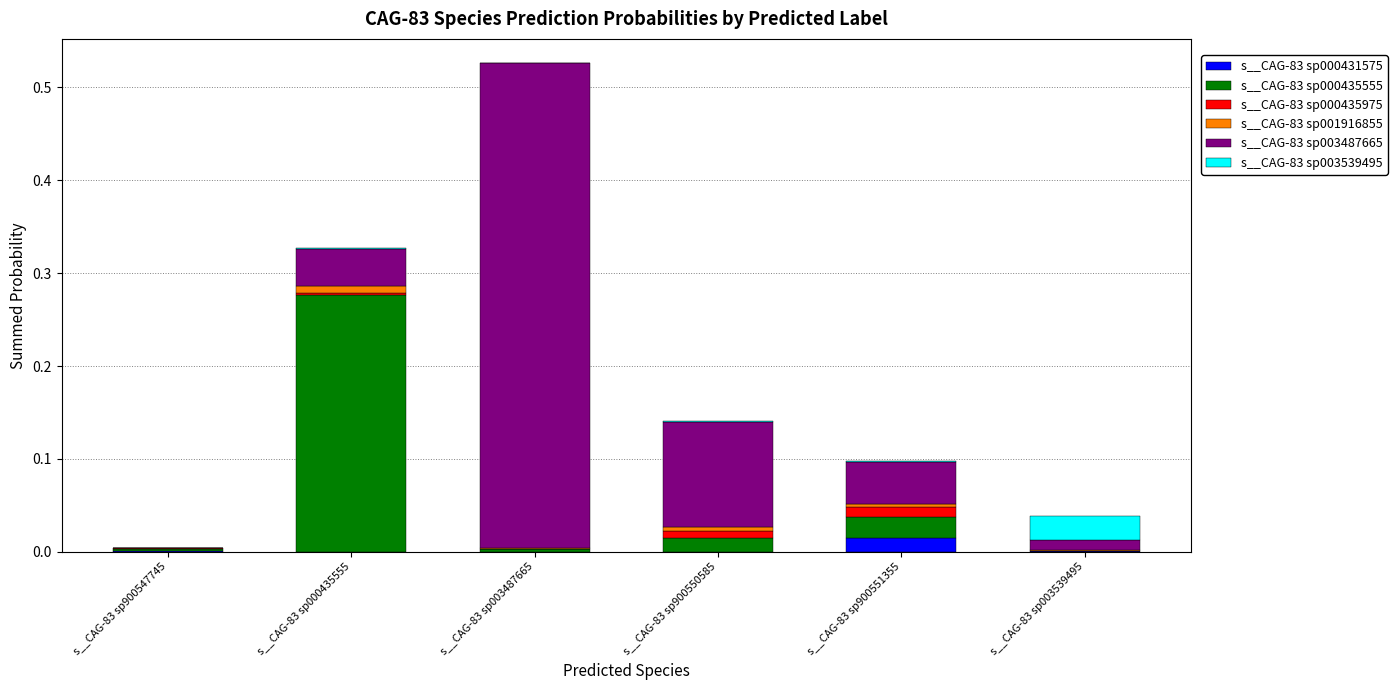

At which category is the sum across all series the highest?

s__CAG-83 sp003487665